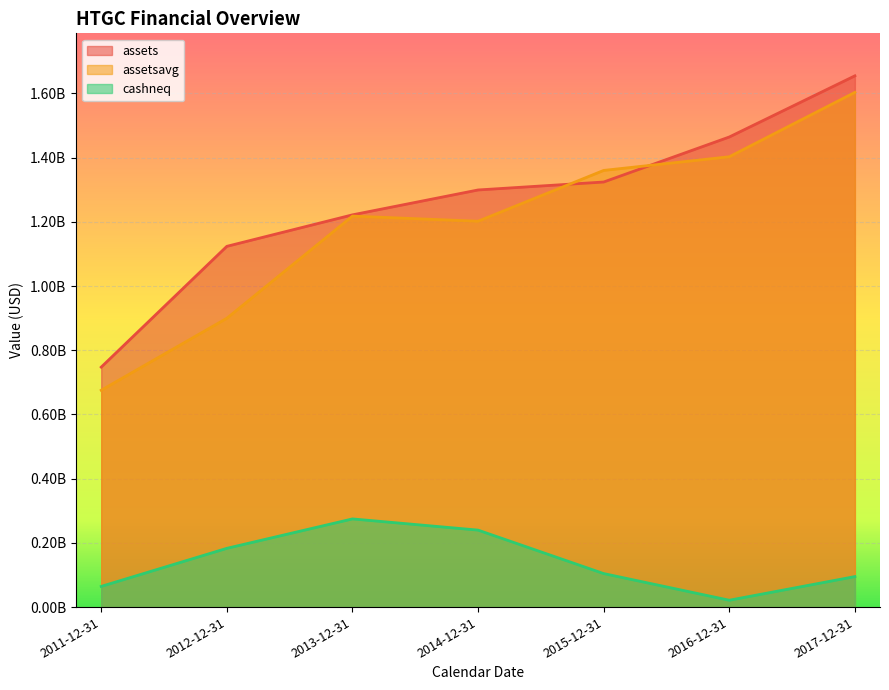

How many interior local peaks does the cashneq series have?

1